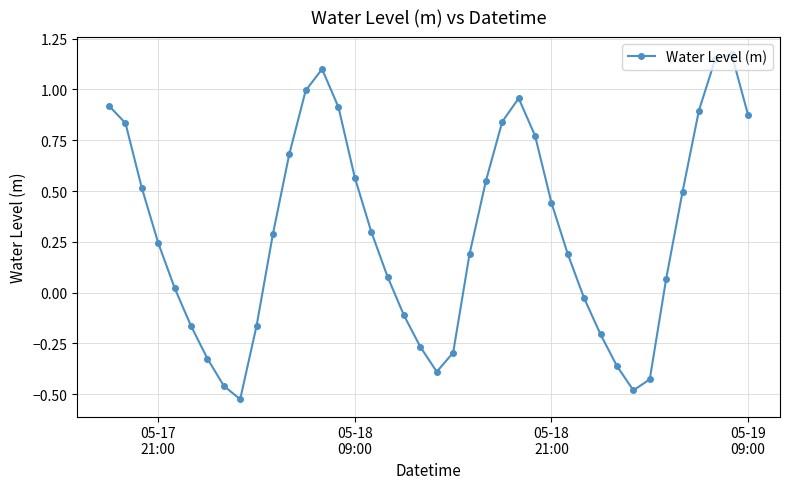

True or false: there are more than 0 points higher than both neighbors.

True